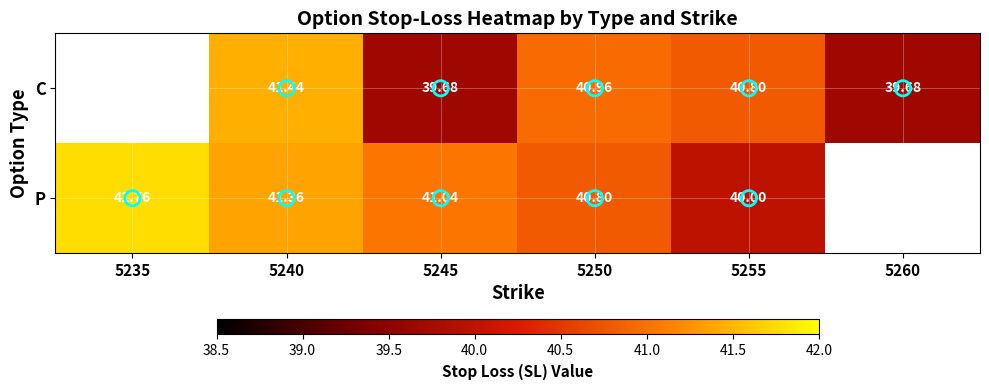

How many values in P are above zero?

5